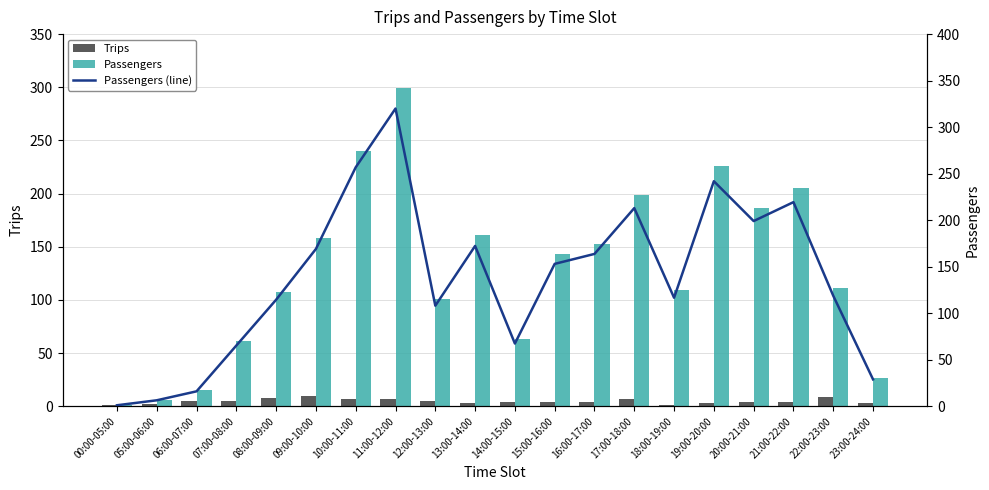

Reading right to left, extract all data points from this chart.

Trips: 23:00-24:00=3.0	22:00-23:00=9.0	21:00-22:00=4.0	20:00-21:00=4.0	19:00-20:00=3.0	18:00-19:00=1.0	17:00-18:00=7.0	16:00-17:00=4.0	15:00-16:00=4.0	14:00-15:00=4.0	13:00-14:00=3.0	12:00-13:00=5.0	11:00-12:00=7.0	10:00-11:00=7.0	09:00-10:00=10.0	08:00-09:00=8.0	07:00-08:00=5.0	06:00-07:00=5.0	05:00-06:00=2.0	00:00-05:00=1.0
Passengers: 23:00-24:00=27.0	22:00-23:00=111.0	21:00-22:00=205.0	20:00-21:00=186.0	19:00-20:00=226.0	18:00-19:00=109.0	17:00-18:00=199.0	16:00-17:00=153.0	15:00-16:00=143.0	14:00-15:00=63.0	13:00-14:00=161.0	12:00-13:00=101.0	11:00-12:00=299.0	10:00-11:00=240.0	09:00-10:00=158.0	08:00-09:00=107.0	07:00-08:00=61.0	06:00-07:00=15.0	05:00-06:00=6.0	00:00-05:00=1.0
Passengers (line): 23:00-24:00=28.9	22:00-23:00=118.8	21:00-22:00=219.4	20:00-21:00=199.1	19:00-20:00=241.9	18:00-19:00=116.7	17:00-18:00=213.0	16:00-17:00=163.7	15:00-16:00=153.0	14:00-15:00=67.4	13:00-14:00=172.3	12:00-13:00=108.1	11:00-12:00=320.0	10:00-11:00=256.9	09:00-10:00=169.1	08:00-09:00=114.5	07:00-08:00=65.3	06:00-07:00=16.1	05:00-06:00=6.4	00:00-05:00=1.1